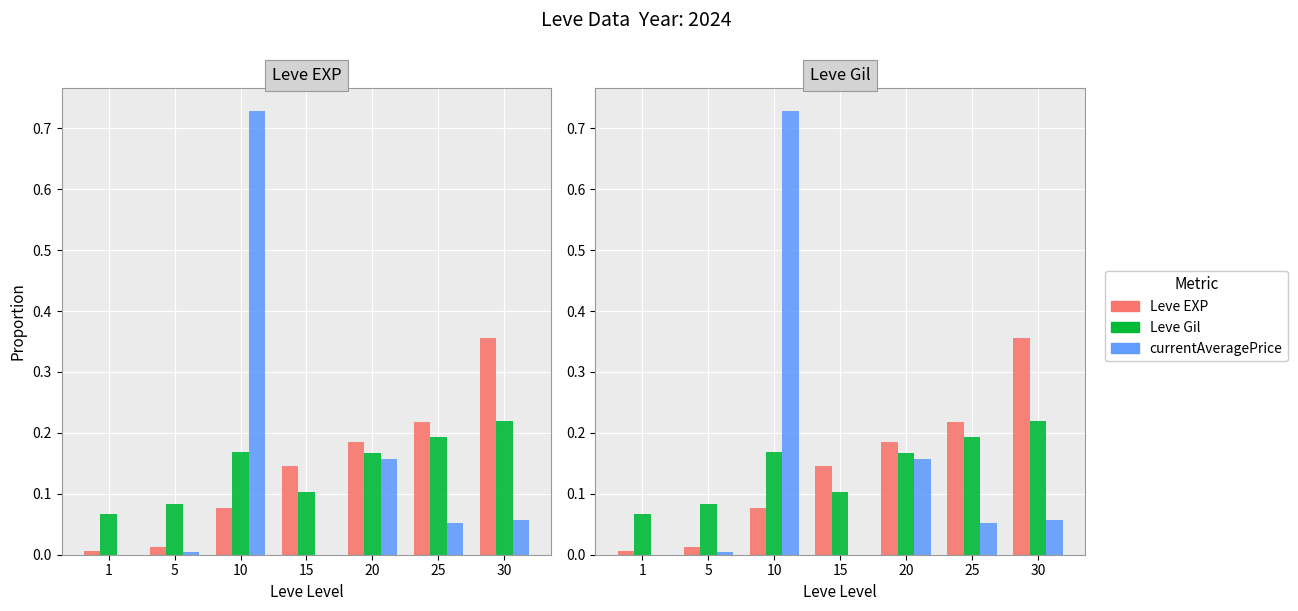

What is the spread (max minus min) of values at 15?

0.1